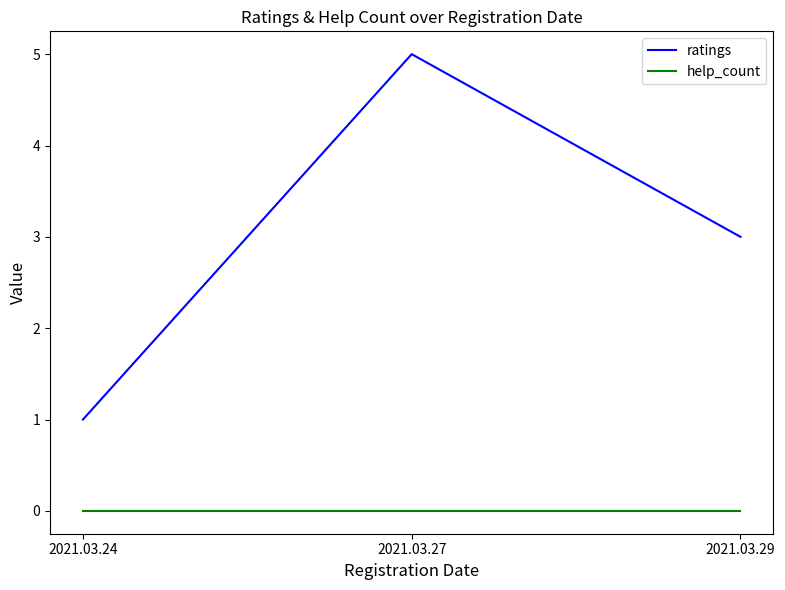

How many categories are shown in the chart?

3